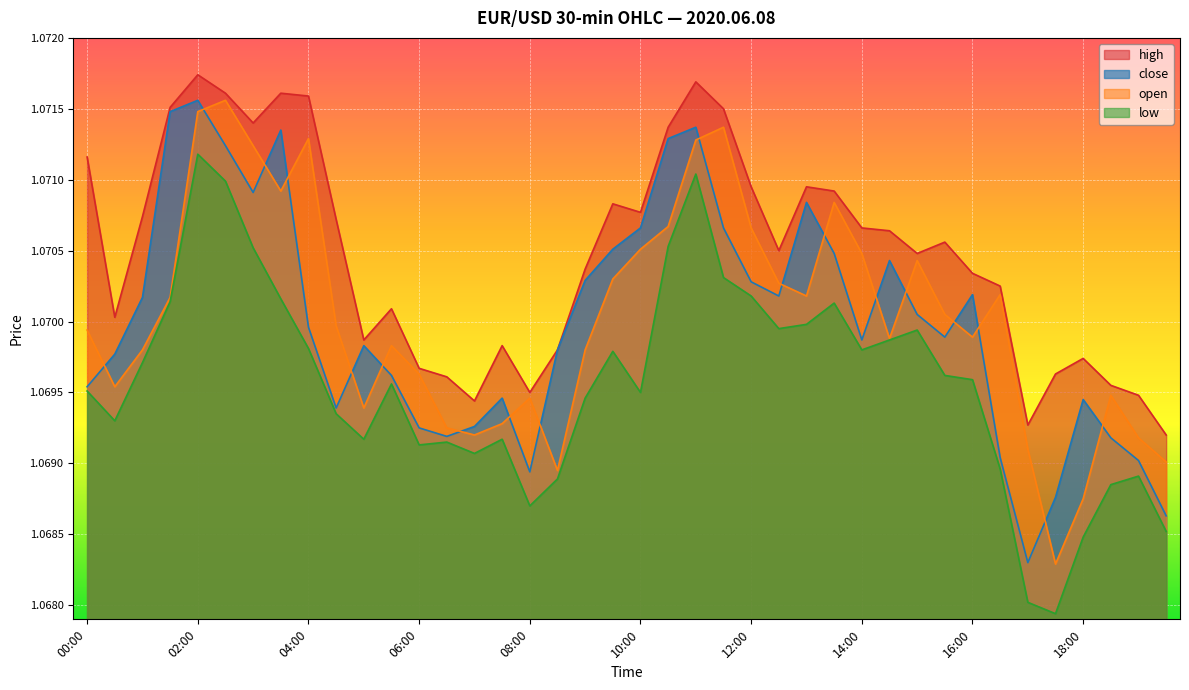

Reading right to left, extract all data points from this chart.

high: 19:30=1.1	19:00=1.1	18:30=1.1	18:00=1.1	17:30=1.1	17:00=1.1	16:30=1.1	16:00=1.1	15:30=1.1	15:00=1.1	14:30=1.1	14:00=1.1	13:30=1.1	13:00=1.1	12:30=1.1	12:00=1.1	11:30=1.1	11:00=1.1	10:30=1.1	10:00=1.1	09:30=1.1	09:00=1.1	08:30=1.1	08:00=1.1	07:30=1.1	07:00=1.1	06:30=1.1	06:00=1.1	05:30=1.1	05:00=1.1	04:30=1.1	04:00=1.1	03:30=1.1	03:00=1.1	02:30=1.1	02:00=1.1	01:30=1.1	01:00=1.1	00:30=1.1	00:00=1.1
low: 19:30=1.1	19:00=1.1	18:30=1.1	18:00=1.1	17:30=1.1	17:00=1.1	16:30=1.1	16:00=1.1	15:30=1.1	15:00=1.1	14:30=1.1	14:00=1.1	13:30=1.1	13:00=1.1	12:30=1.1	12:00=1.1	11:30=1.1	11:00=1.1	10:30=1.1	10:00=1.1	09:30=1.1	09:00=1.1	08:30=1.1	08:00=1.1	07:30=1.1	07:00=1.1	06:30=1.1	06:00=1.1	05:30=1.1	05:00=1.1	04:30=1.1	04:00=1.1	03:30=1.1	03:00=1.1	02:30=1.1	02:00=1.1	01:30=1.1	01:00=1.1	00:30=1.1	00:00=1.1
open: 19:30=1.1	19:00=1.1	18:30=1.1	18:00=1.1	17:30=1.1	17:00=1.1	16:30=1.1	16:00=1.1	15:30=1.1	15:00=1.1	14:30=1.1	14:00=1.1	13:30=1.1	13:00=1.1	12:30=1.1	12:00=1.1	11:30=1.1	11:00=1.1	10:30=1.1	10:00=1.1	09:30=1.1	09:00=1.1	08:30=1.1	08:00=1.1	07:30=1.1	07:00=1.1	06:30=1.1	06:00=1.1	05:30=1.1	05:00=1.1	04:30=1.1	04:00=1.1	03:30=1.1	03:00=1.1	02:30=1.1	02:00=1.1	01:30=1.1	01:00=1.1	00:30=1.1	00:00=1.1
close: 19:30=1.1	19:00=1.1	18:30=1.1	18:00=1.1	17:30=1.1	17:00=1.1	16:30=1.1	16:00=1.1	15:30=1.1	15:00=1.1	14:30=1.1	14:00=1.1	13:30=1.1	13:00=1.1	12:30=1.1	12:00=1.1	11:30=1.1	11:00=1.1	10:30=1.1	10:00=1.1	09:30=1.1	09:00=1.1	08:30=1.1	08:00=1.1	07:30=1.1	07:00=1.1	06:30=1.1	06:00=1.1	05:30=1.1	05:00=1.1	04:30=1.1	04:00=1.1	03:30=1.1	03:00=1.1	02:30=1.1	02:00=1.1	01:30=1.1	01:00=1.1	00:30=1.1	00:00=1.1